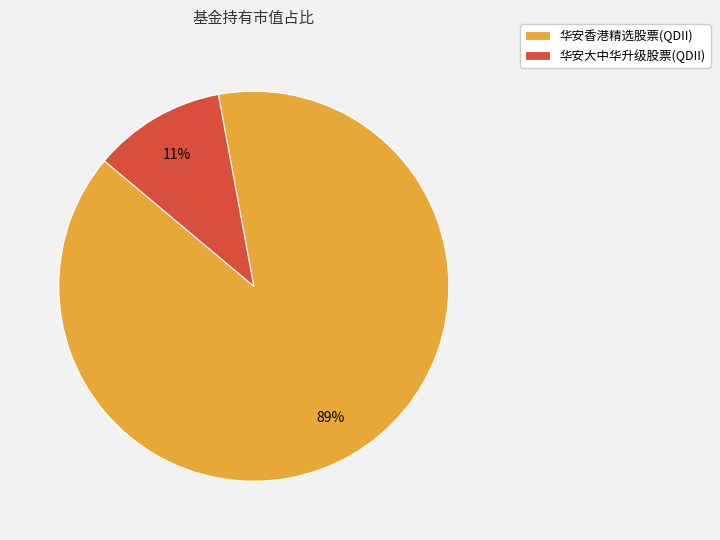

Does 华安香港精选股票(QDII) represent more than half of the total?

Yes